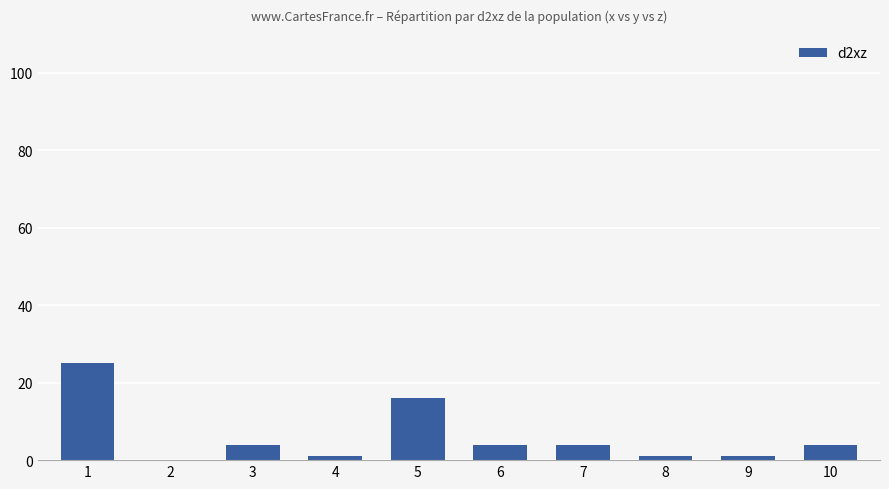

What is the difference between the values at 5 and 8?

15